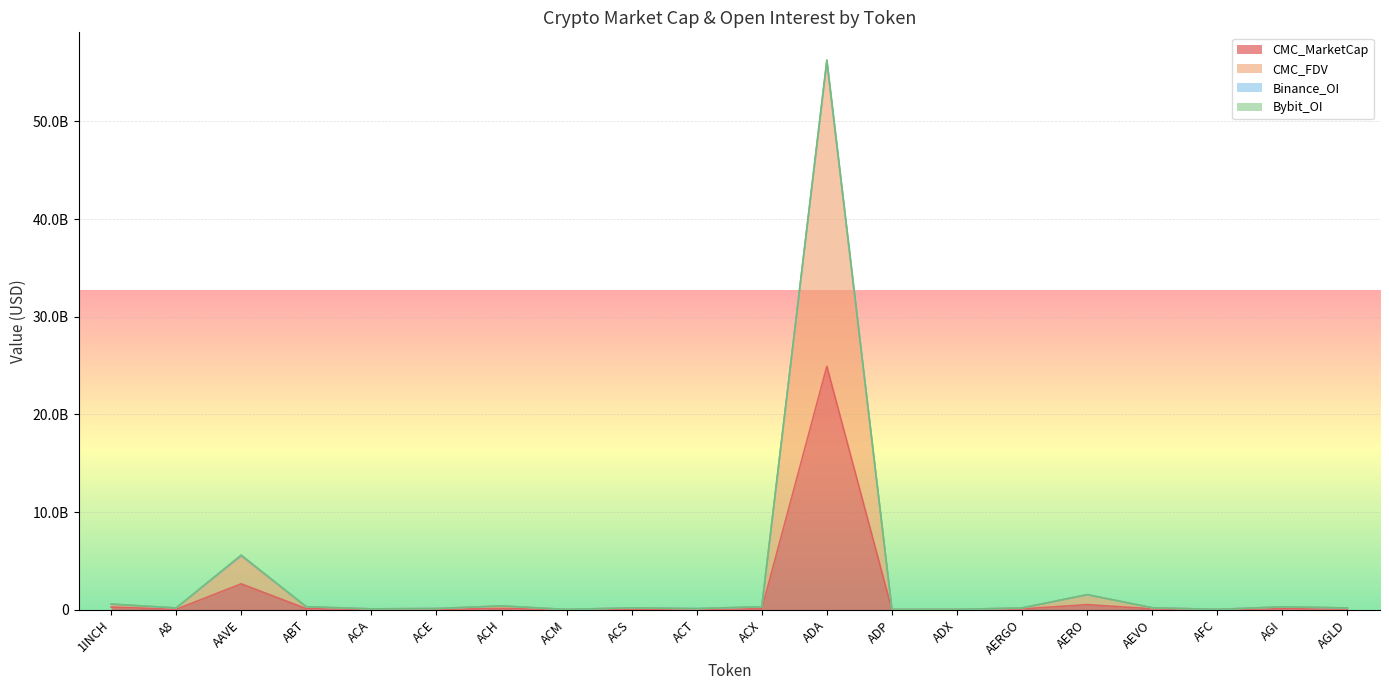

What is the maximum value for CMC_FDV?

56069464733